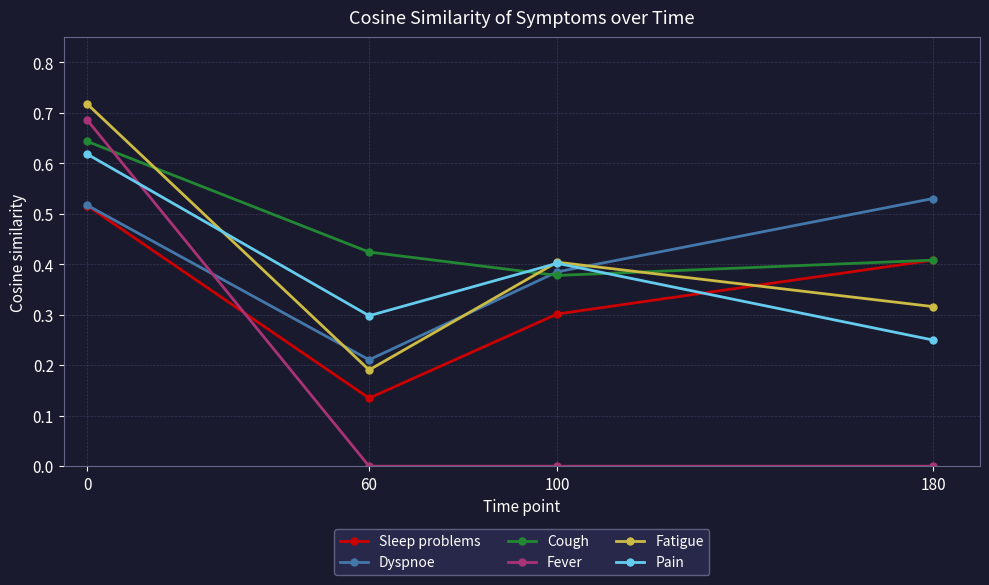

True or false: Pain has a value of 0.7 at 100.

False